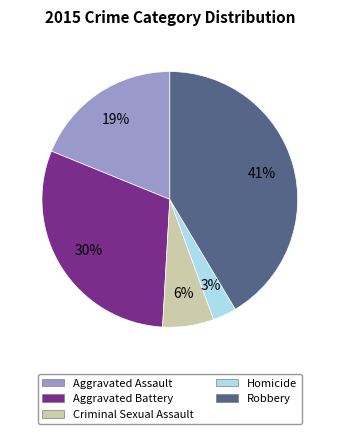

To the nearest percent, what is the average slice percentage?

20%